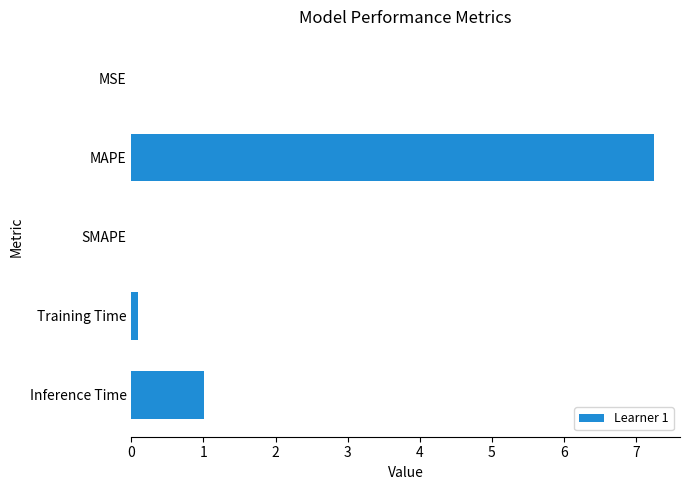

What is the sum of all values?

8.4